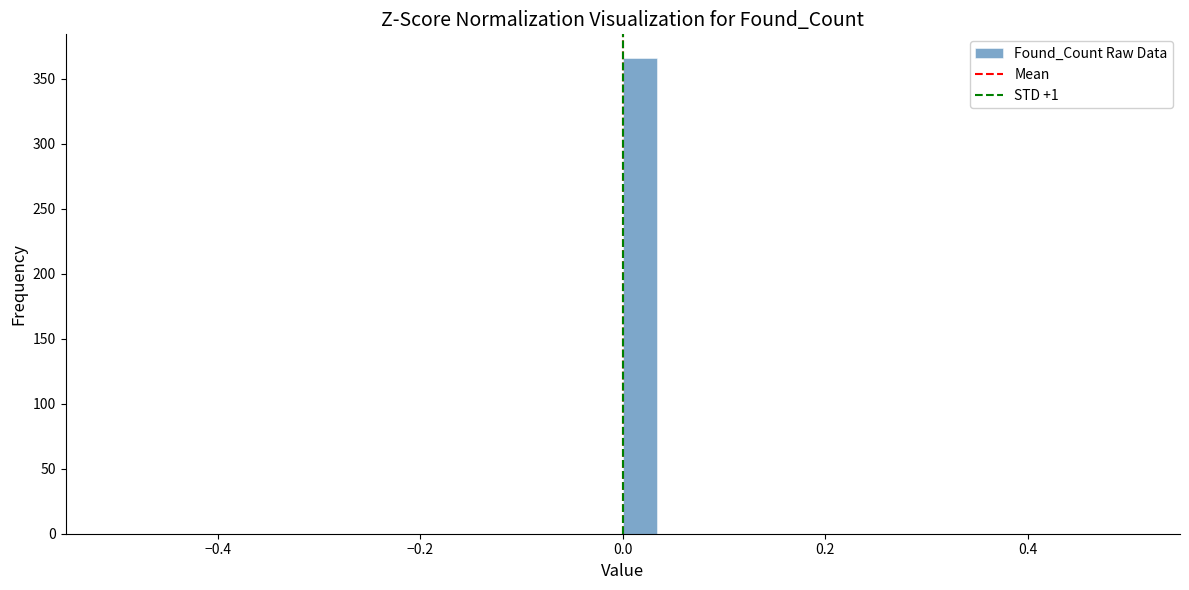

Read against the x-axis, roughly where is the centre of the tallest bar?

0.02